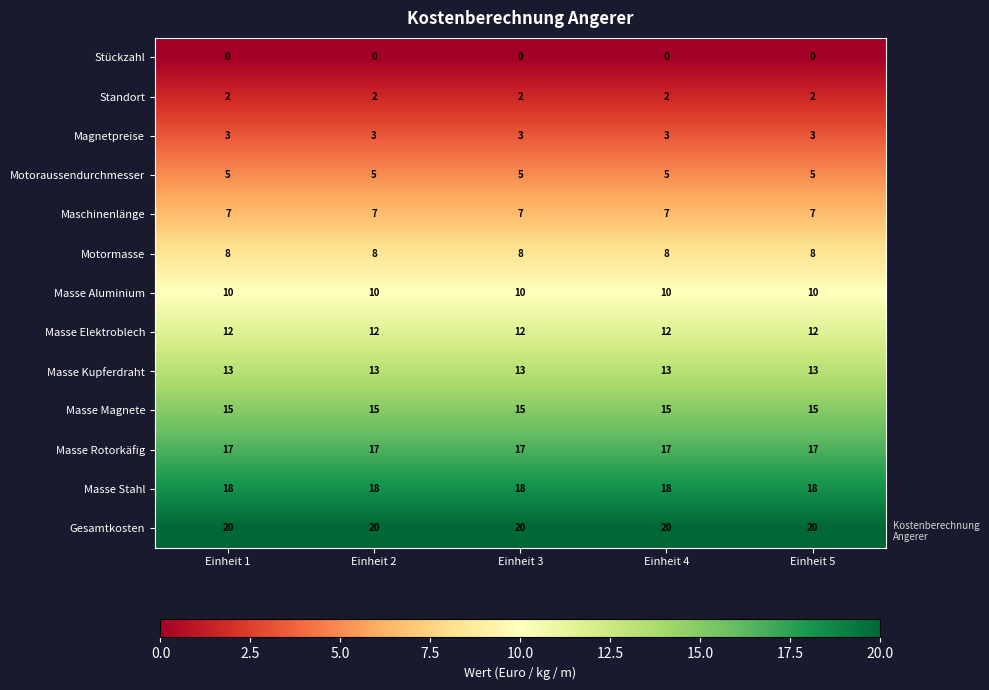

What is the sum of all Masse Aluminium values?

50